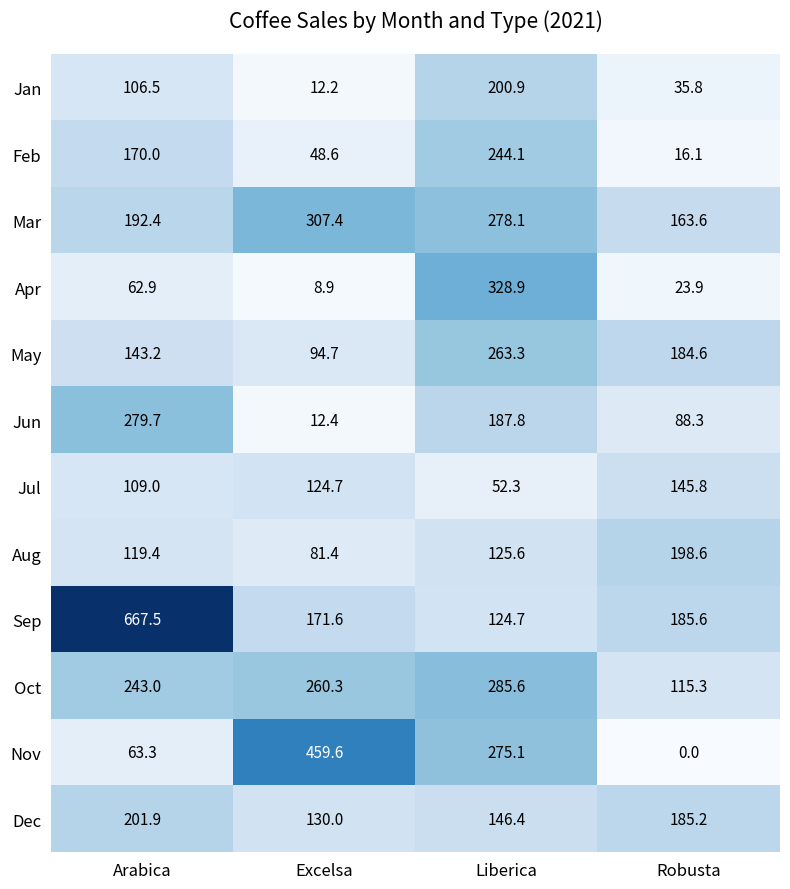

How many distinct data groups are displayed?

12